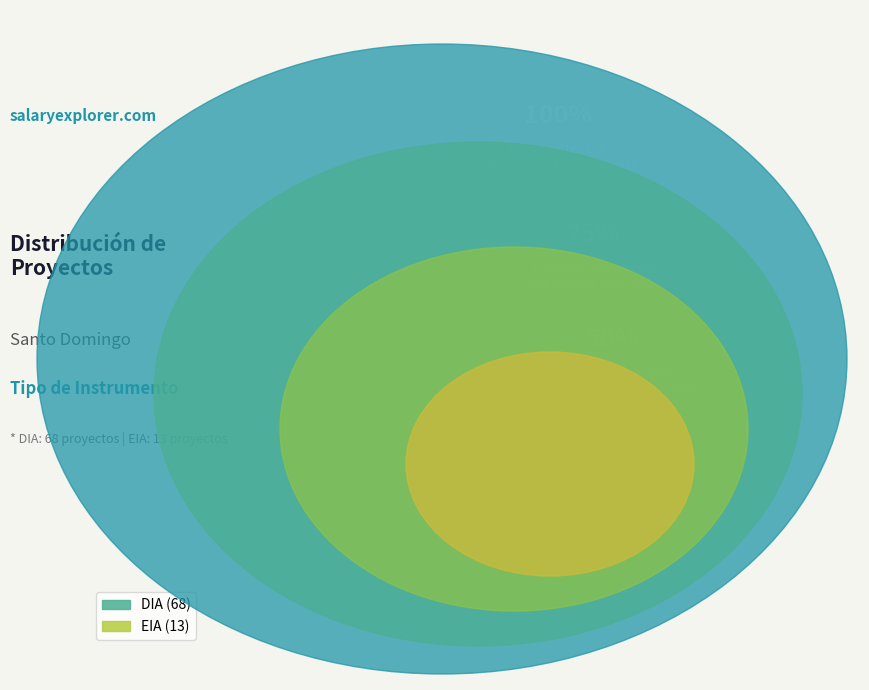

Is EIA the majority of the pie?

No